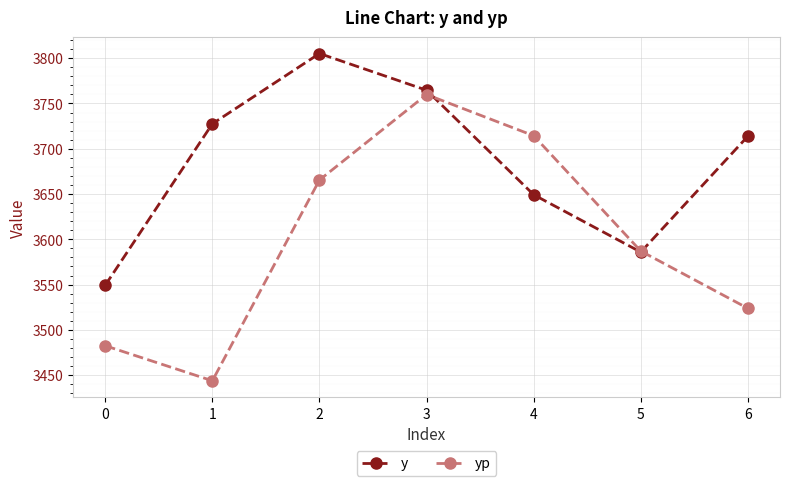

The yp series shows 4841.1 at 1. True or false?

False